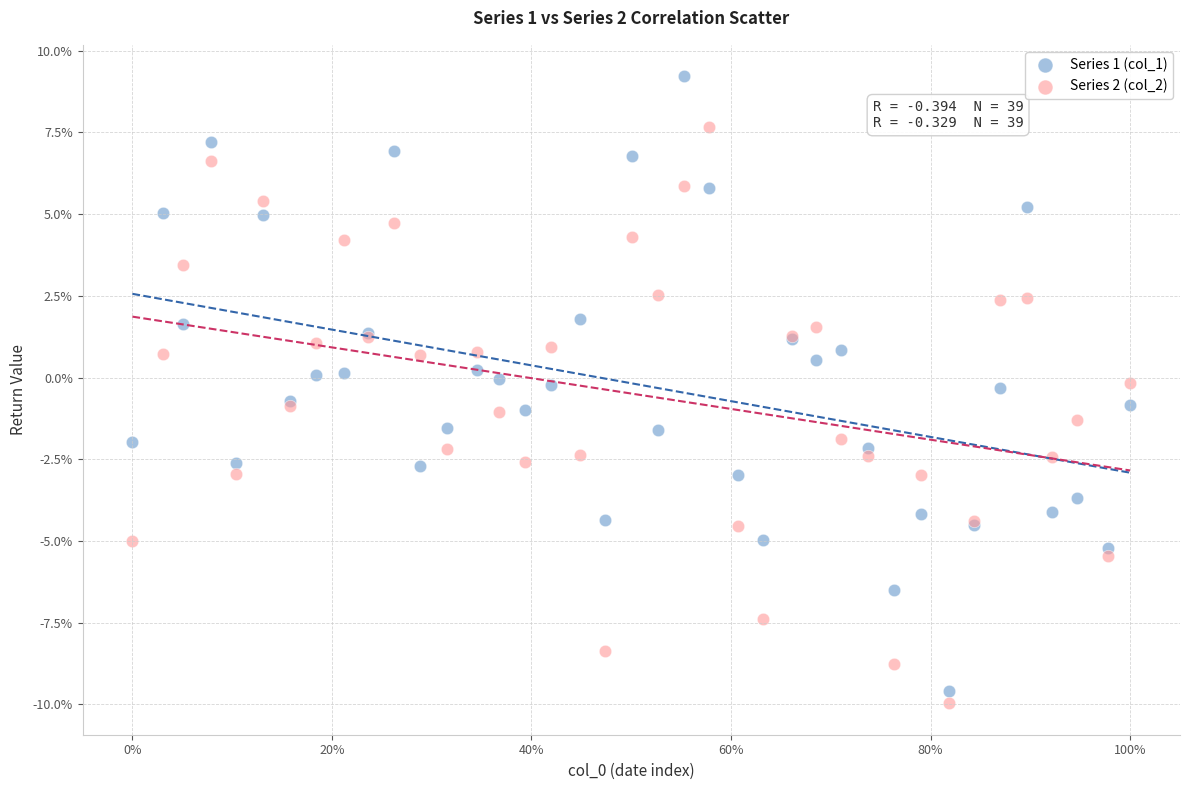

What are all the series names shown in the legend?

Series 1 (col_1), Series 2 (col_2)